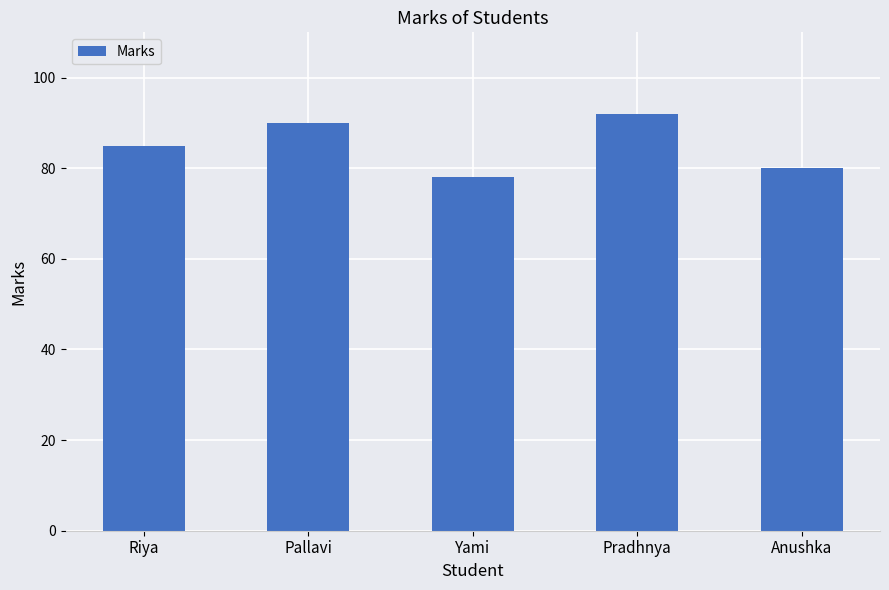

What is the label of the 2nd bar from the left?

Pallavi